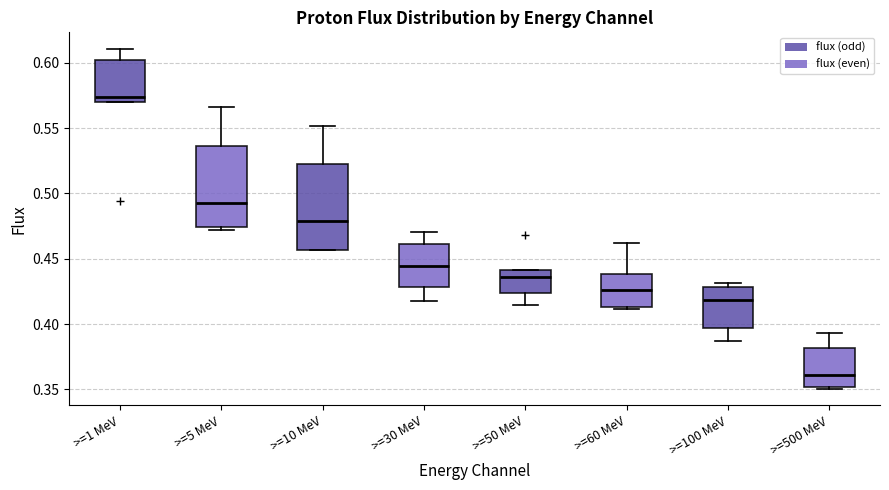

Reading left to right, transcribe this box plot: for each box, give where its median line is, the range the box spans, and where its two whiskers end, as read against the y-axis. The values are not printed on the chart, so give them approximately, as read against the axis.

>=1 MeV: median 0.575, box 0.570 to 0.600, whiskers 0.570 to 0.610
>=5 MeV: median 0.495, box 0.475 to 0.535, whiskers 0.470 to 0.565
>=10 MeV: median 0.480, box 0.455 to 0.520, whiskers 0.455 to 0.550
>=30 MeV: median 0.445, box 0.430 to 0.460, whiskers 0.420 to 0.470
>=50 MeV: median 0.435, box 0.425 to 0.440, whiskers 0.415 to 0.440
>=60 MeV: median 0.425, box 0.415 to 0.440, whiskers 0.410 to 0.460
>=100 MeV: median 0.420, box 0.395 to 0.430, whiskers 0.385 to 0.430 (just above the box's upper edge)
>=500 MeV: median 0.360, box 0.350 to 0.380, whiskers 0.350 to 0.395